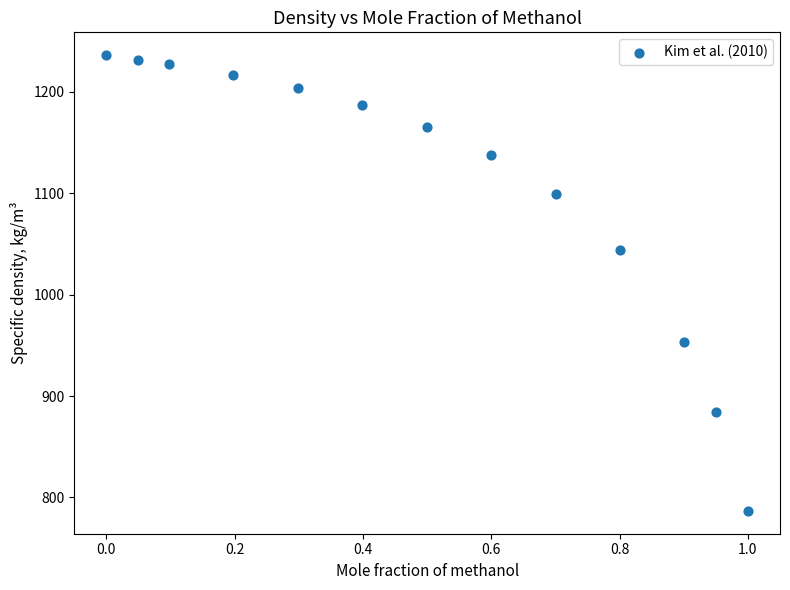

What Y value in the scatter plot is closest to 1011?

1043.6